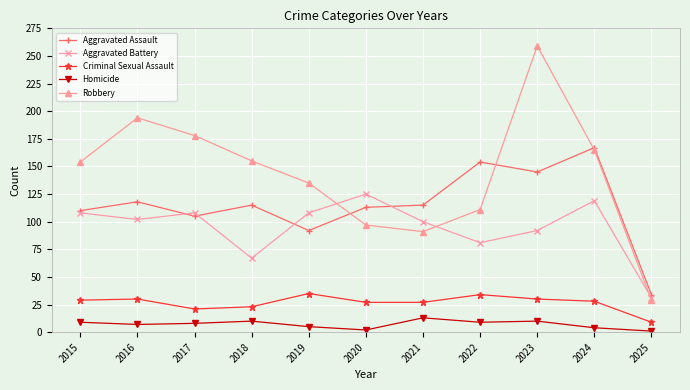

In Robbery, how many points are higher than both neighbors (excluding endpoints)?

2